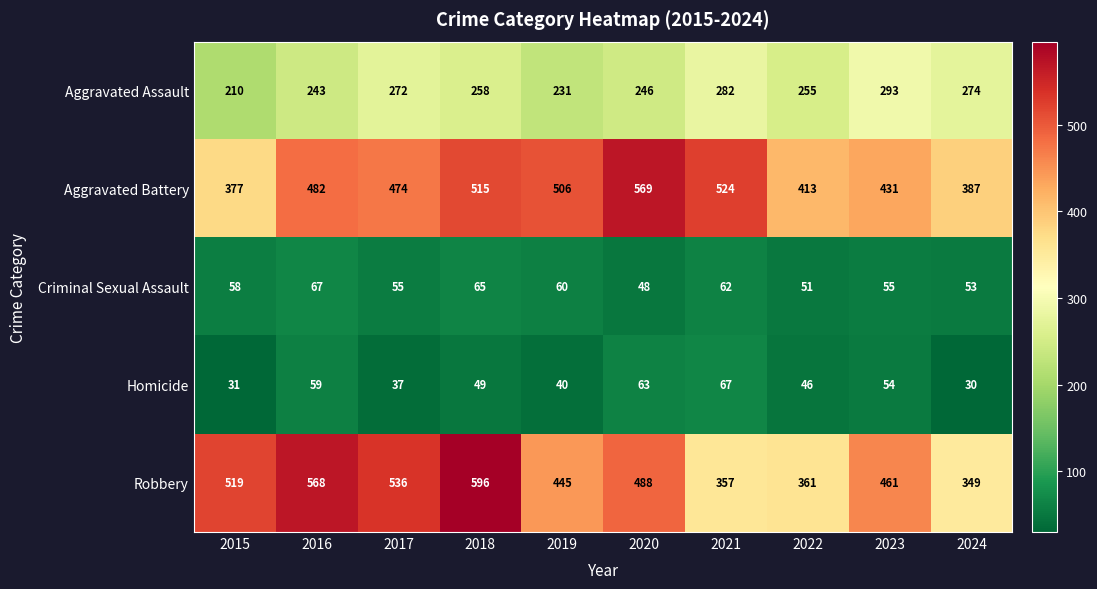

What is the approximate value of Robbery at 2018, to the nearest 5?

595